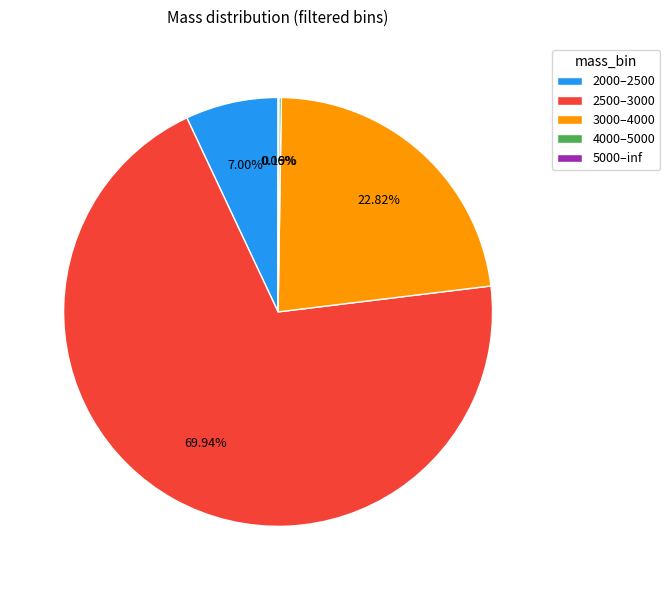

Is the sum of 2000–2500 and 3000–4000 greater than half?

No